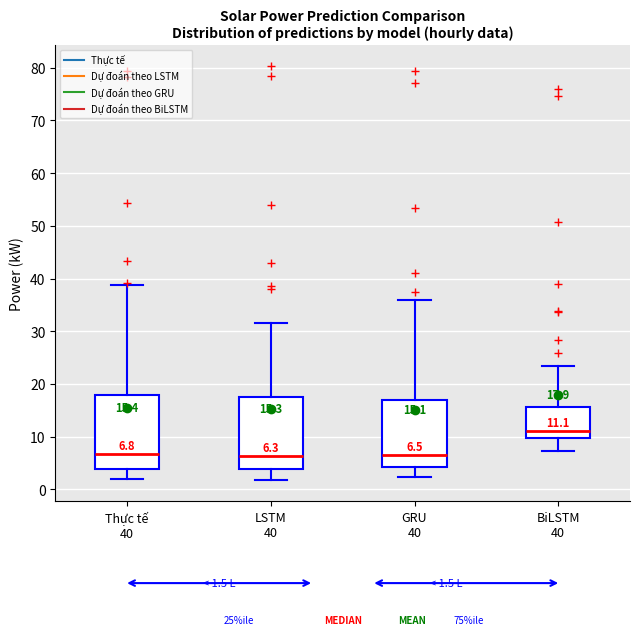

Which box's median line is the highest?

BiLSTM 40